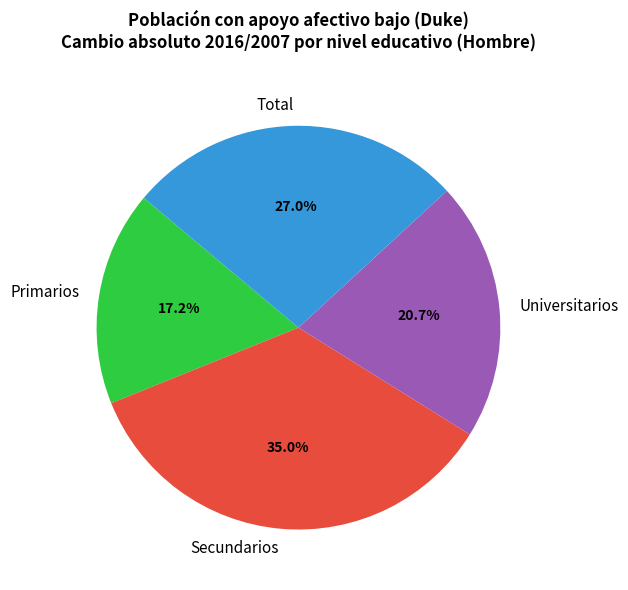

Which category has the smallest portion of the pie?

Primarios